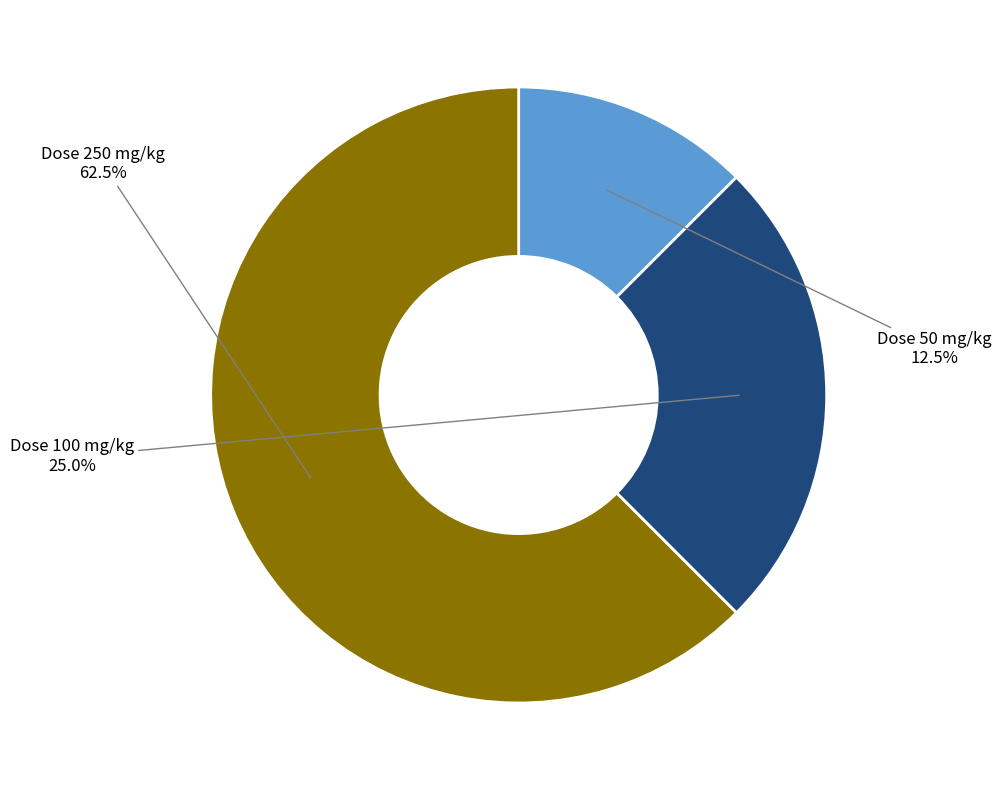

Rank the categories by value from highest to lowest.

Dose 250 mg/kg, Dose 100 mg/kg, Dose 50 mg/kg